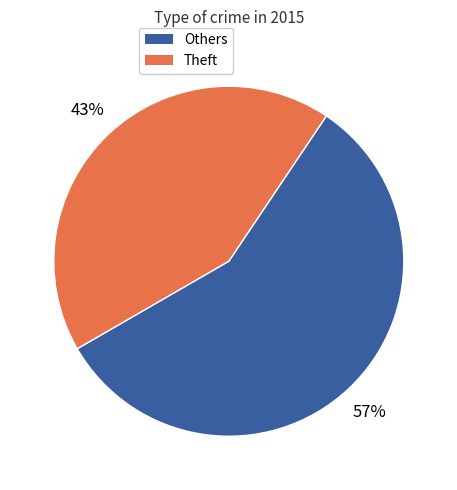

Does any single category account for the majority?

Yes